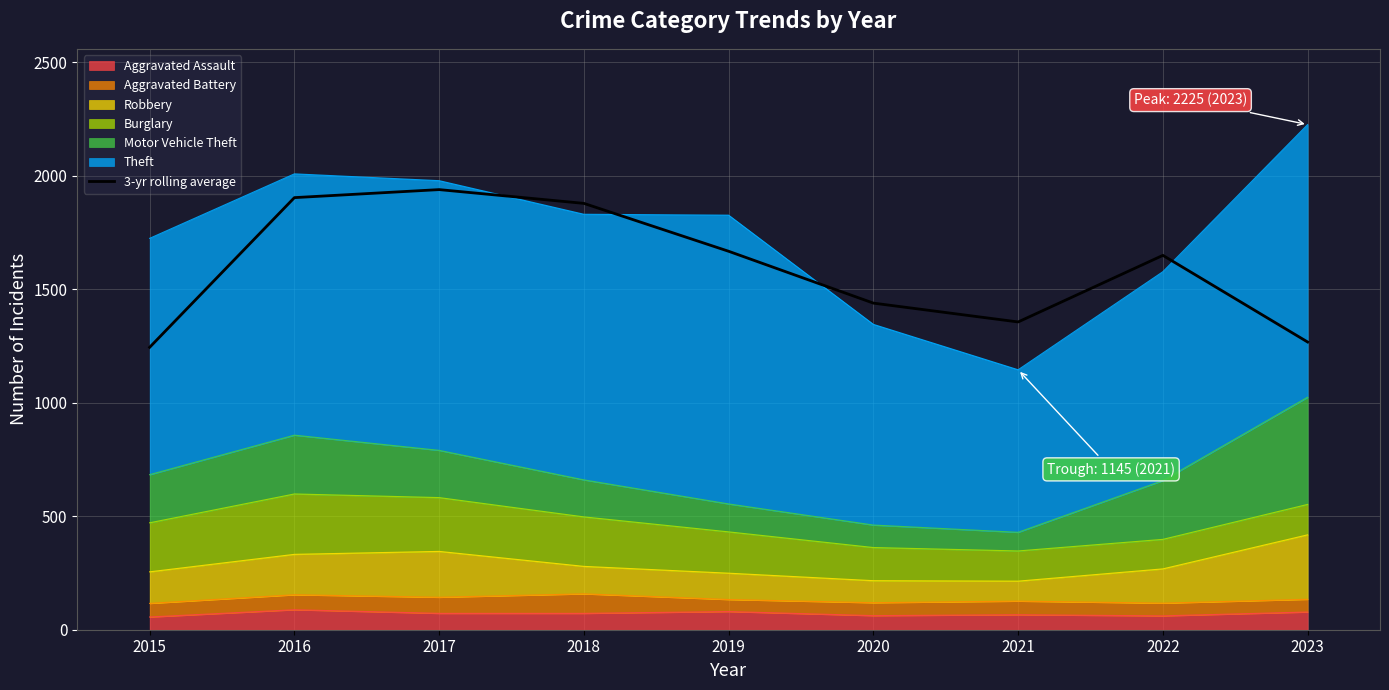

How many points are lower than both their immediate neighbors (excluding endpoints)?

1